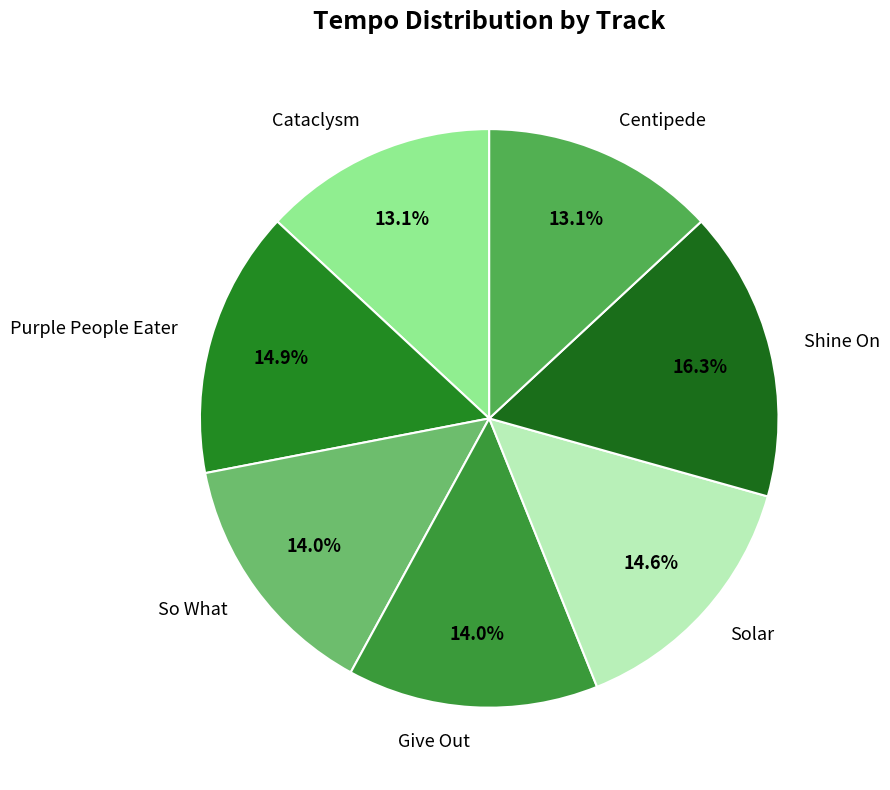

What is the ratio of the value at Centipede to the value at Cataclysm?

1.0